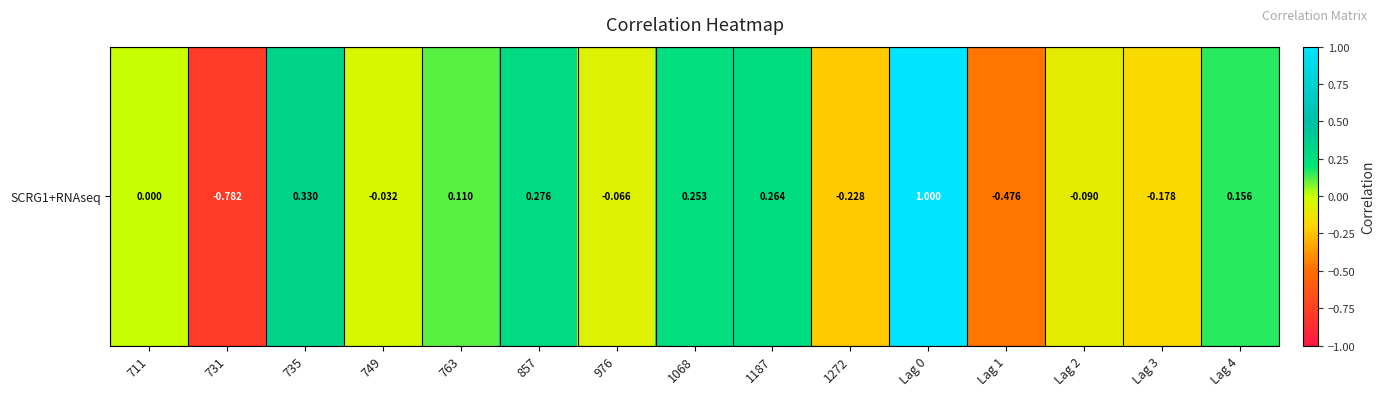

Rank the categories by value from lowest to highest.

731, Lag 1, 1272, Lag 3, Lag 2, 976, 749, 711, 763, Lag 4, 1068, 1187, 857, 735, Lag 0